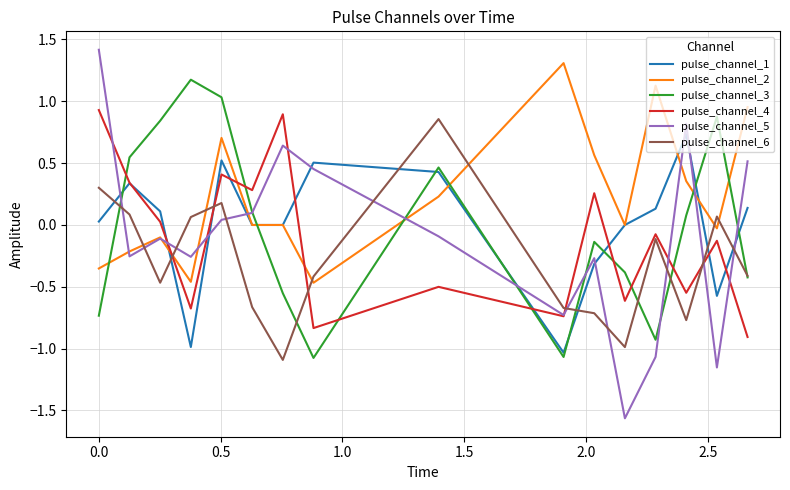

Which series has the largest range (max minus min)?

pulse_channel_5